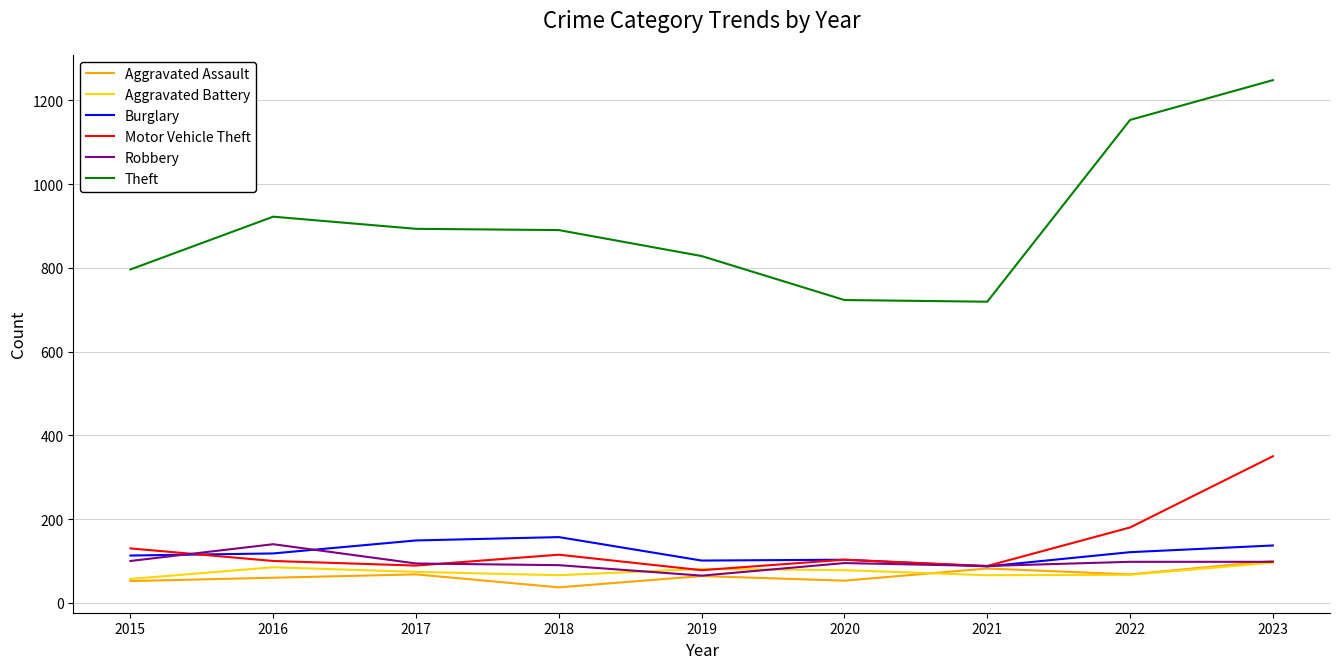

Which category has the highest value across all series?

2023